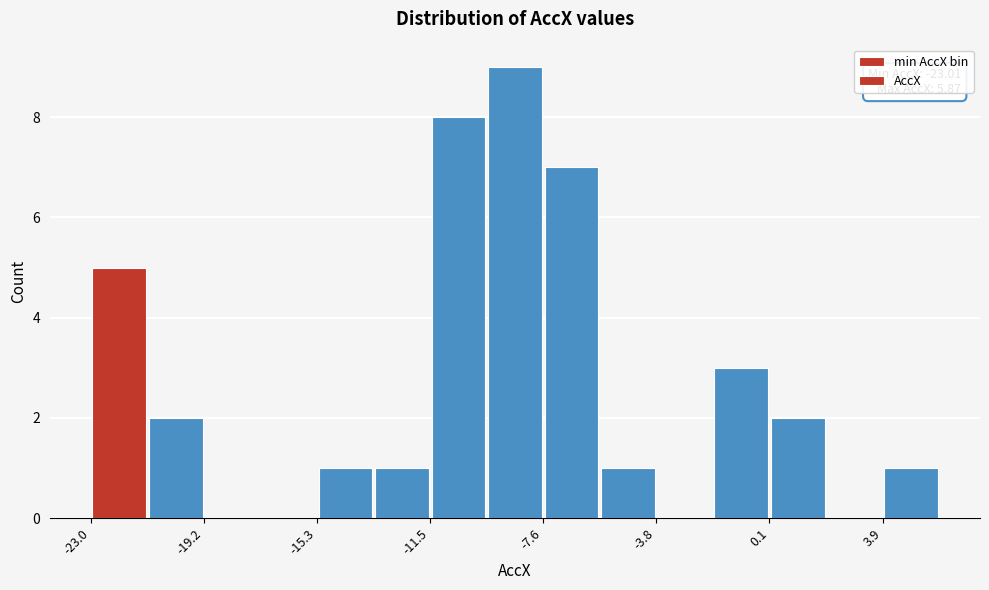

Around what value on the x-axis is the tallest bar? Give the approximate position of its centre, as read against the axis.

-8.5